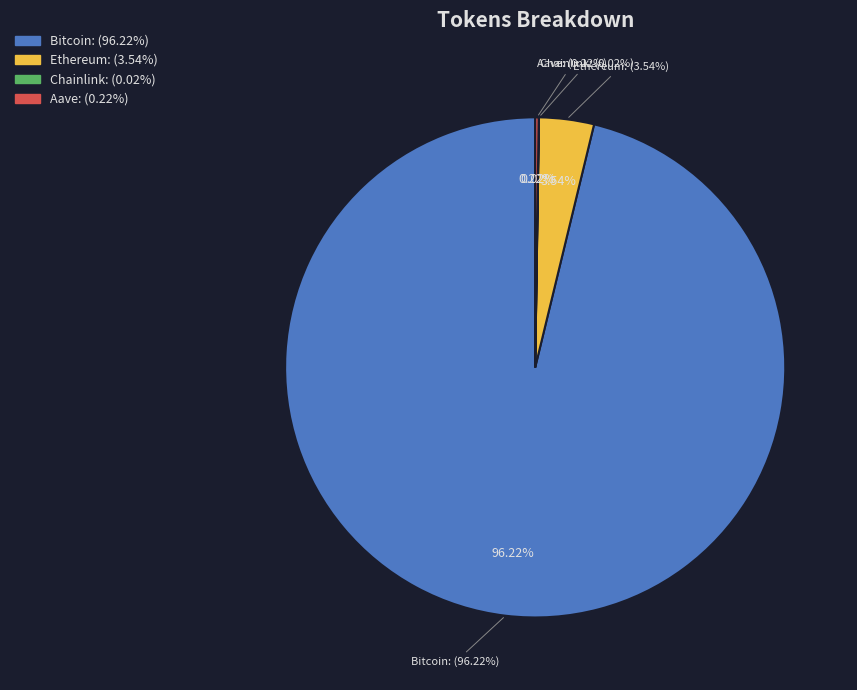

What is the majority slice?

Bitcoin